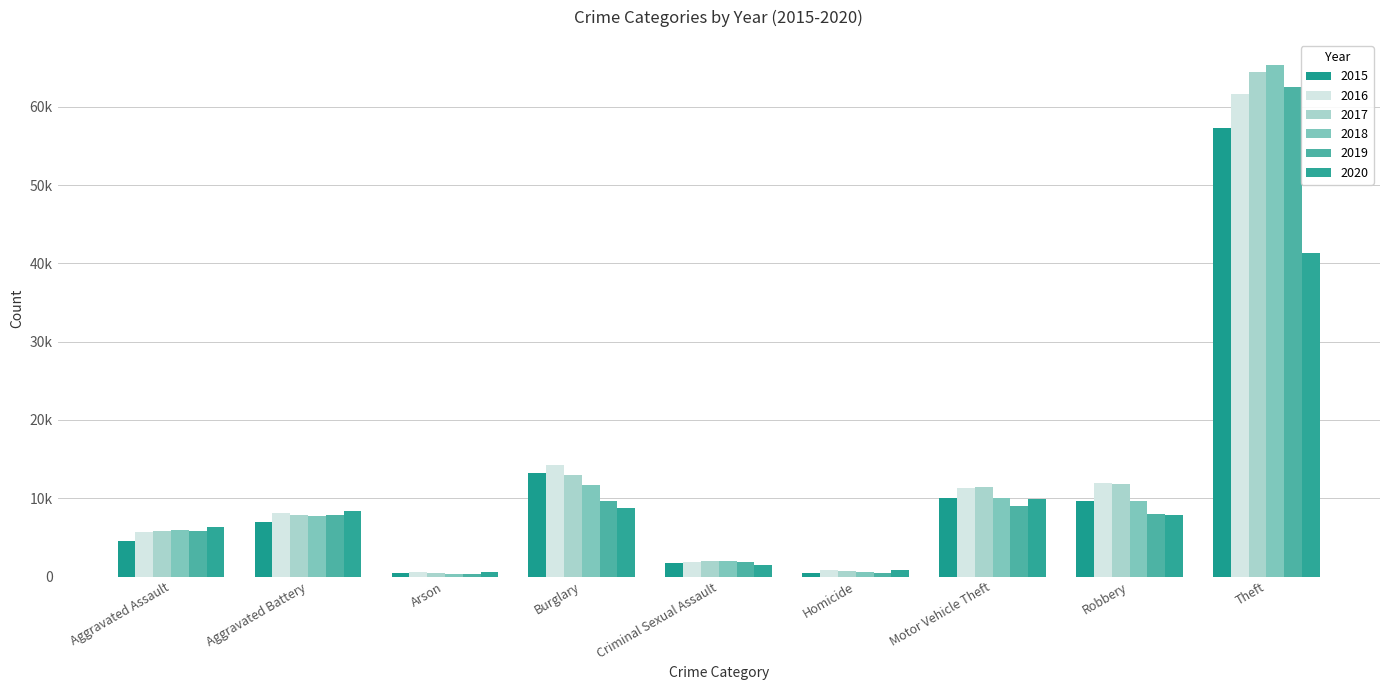

Rank the series by their maximum value, from lowest to highest.

2020, 2015, 2016, 2019, 2017, 2018